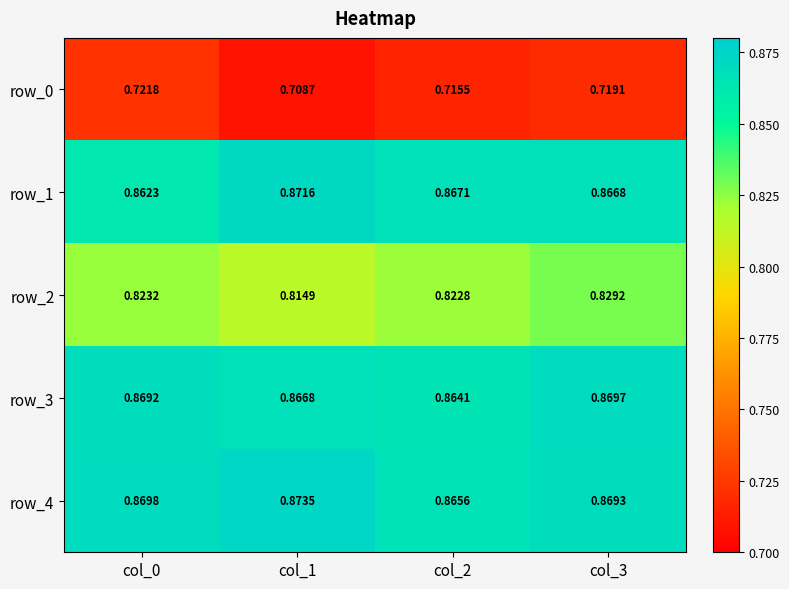

Is the value of row_2 at col_3 greater than the value of row_3 at col_1?

No